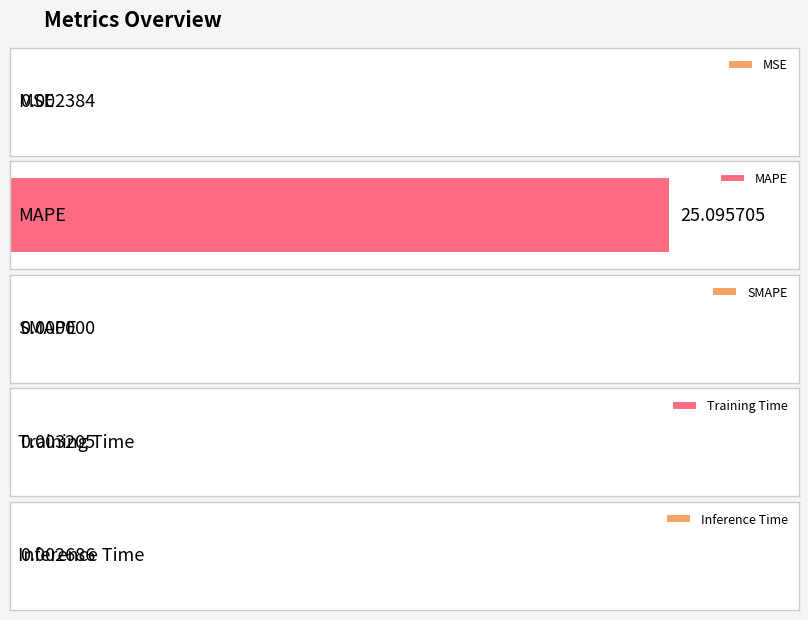

The chart shows a value of 25.1 at MAPE. True or false?

True